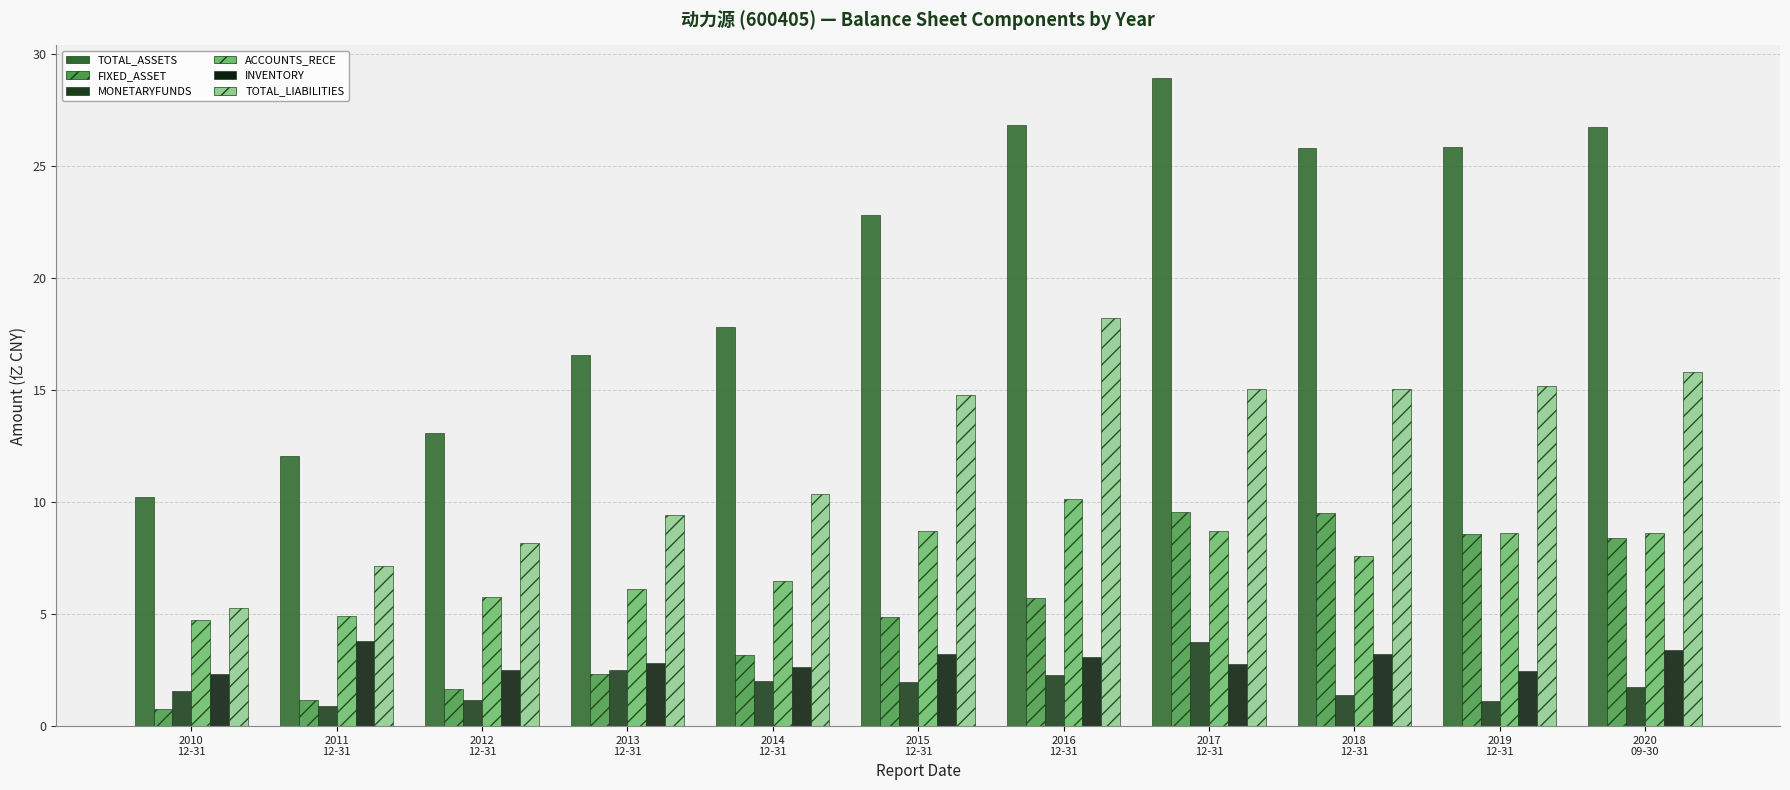

Reading left to right, transcribe all the data shown in this chart.

TOTAL_ASSETS: 10.2	12.0	13.1	16.6	17.8	22.8	26.8	29.0	25.8	25.9	26.7
FIXED_ASSET: 0.8	1.2	1.7	2.3	3.2	4.9	5.7	9.5	9.5	8.6	8.4
MONETARYFUNDS: 1.6	0.9	1.1	2.5	2.0	2.0	2.3	3.7	1.4	1.1	1.8
ACCOUNTS_RECE: 4.7	4.9	5.8	6.1	6.5	8.7	10.1	8.7	7.6	8.6	8.6
INVENTORY: 2.3	3.8	2.5	2.8	2.6	3.2	3.1	2.8	3.2	2.5	3.4
TOTAL_LIABILITIES: 5.3	7.2	8.2	9.4	10.4	14.8	18.2	15.1	15.1	15.2	15.8